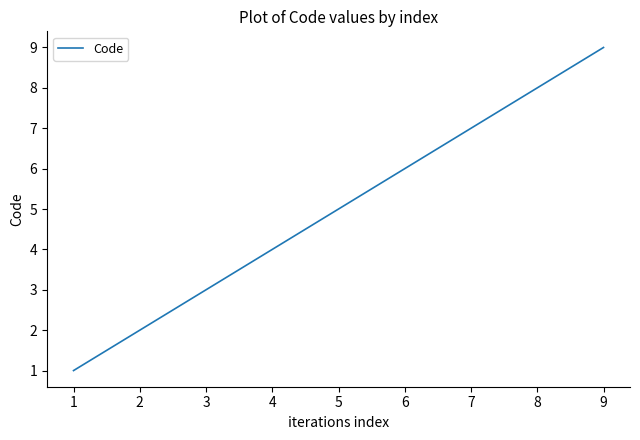

How many values are below 5?

4